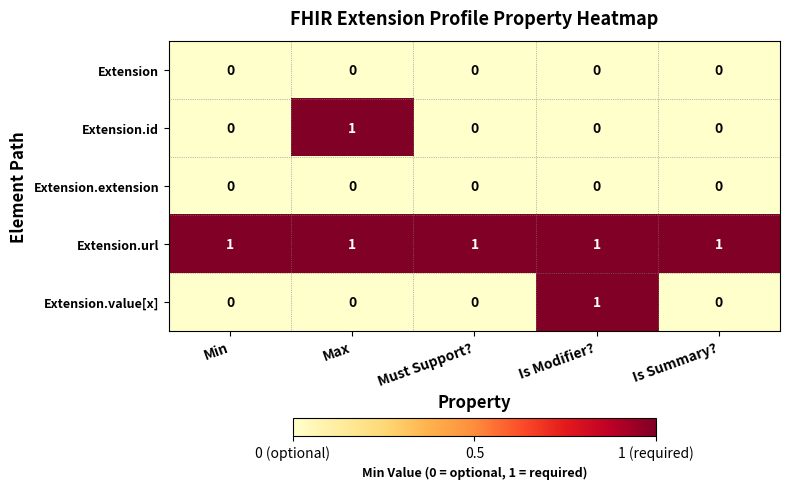

Which series has the largest total across all categories?

Extension.url